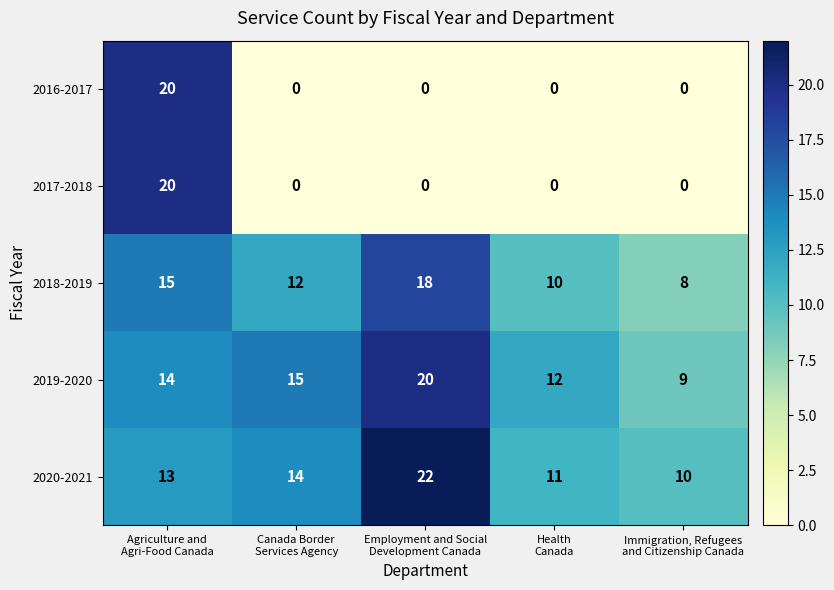

What is the total value across all series at Employment and Social
Development Canada?

60